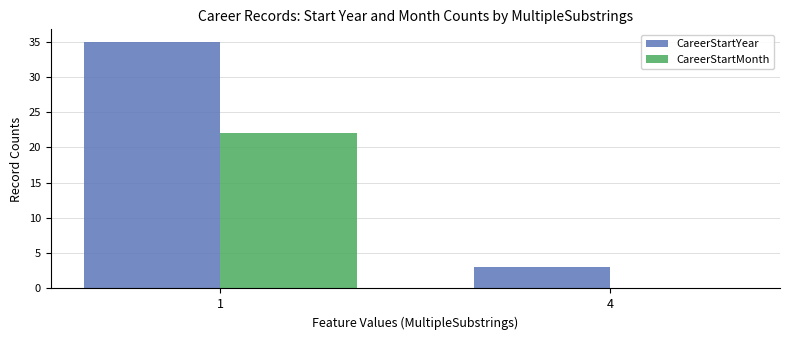

What is the average value of the CareerStartMonth series?

11